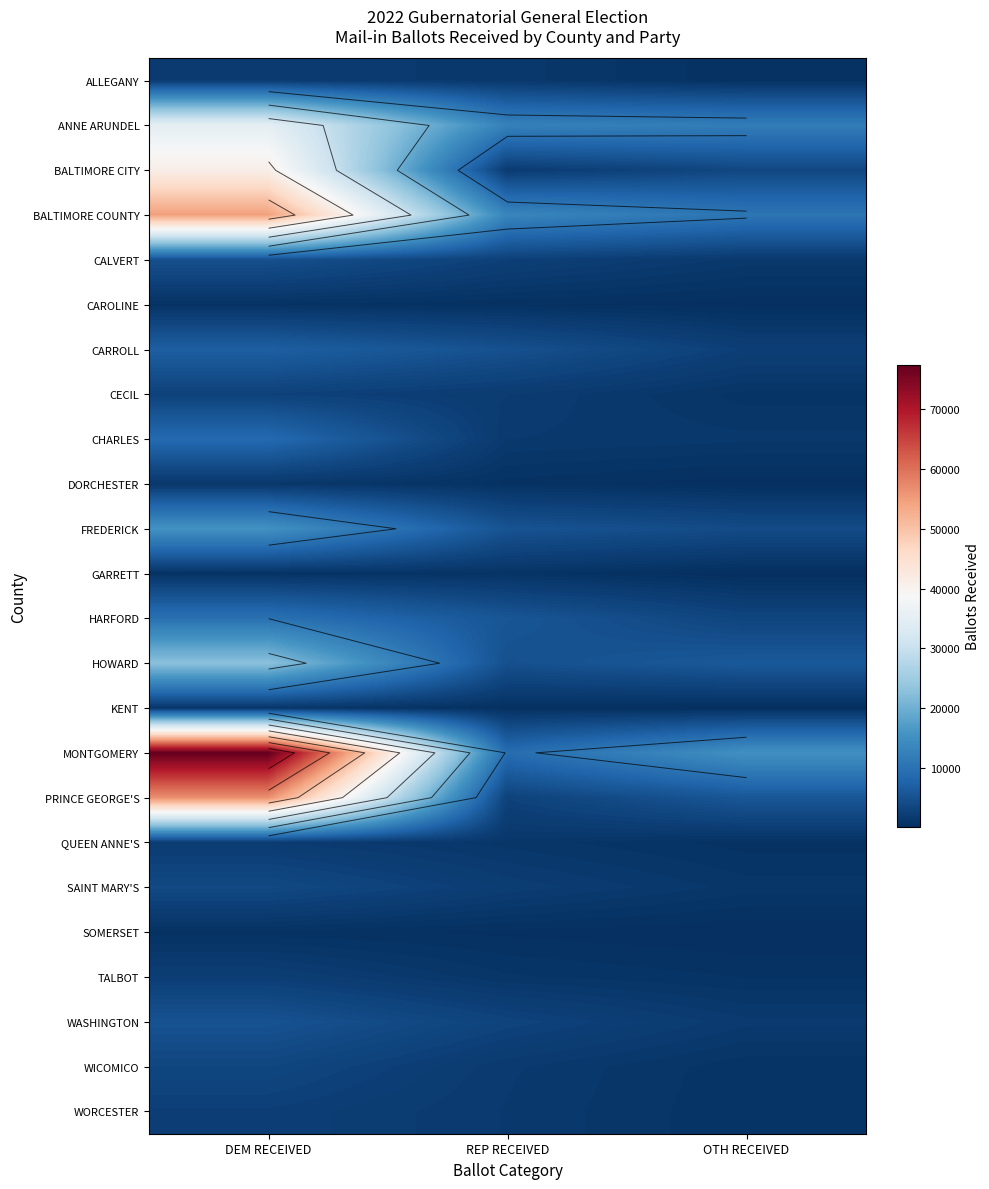

Which series has the widest spread of values?

MONTGOMERY